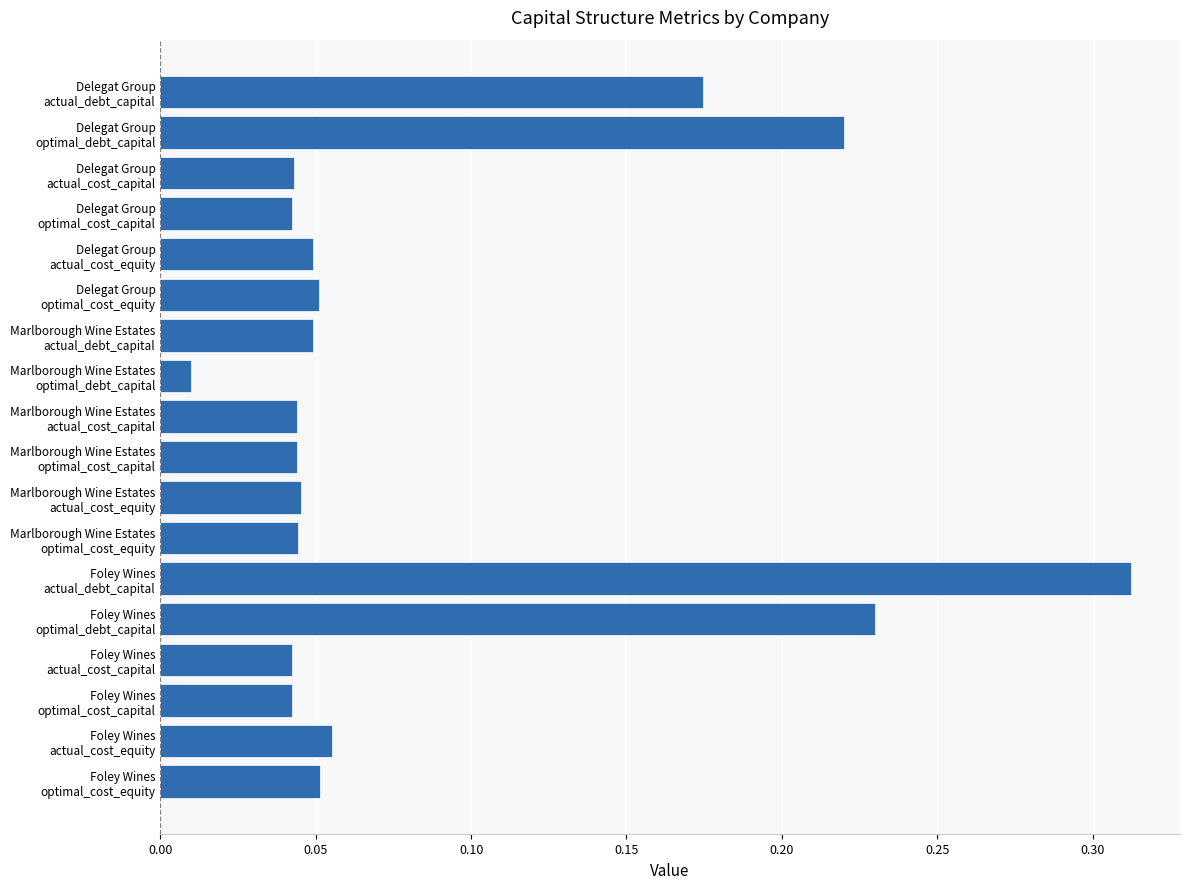

What is the sum of all values?

1.6